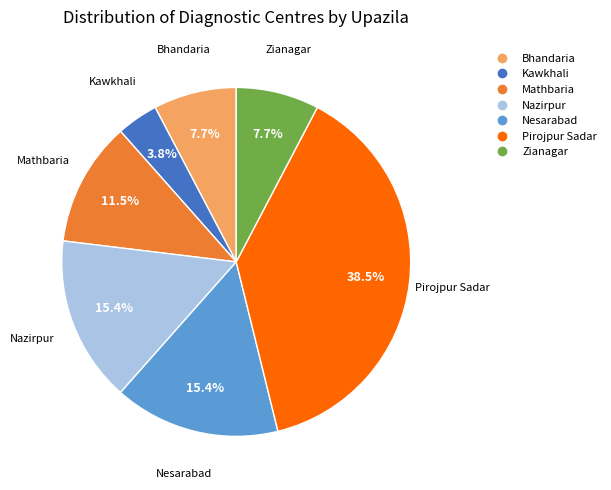

Combined, what portion of the pie is Bhandaria and Nazirpur?

23.1%